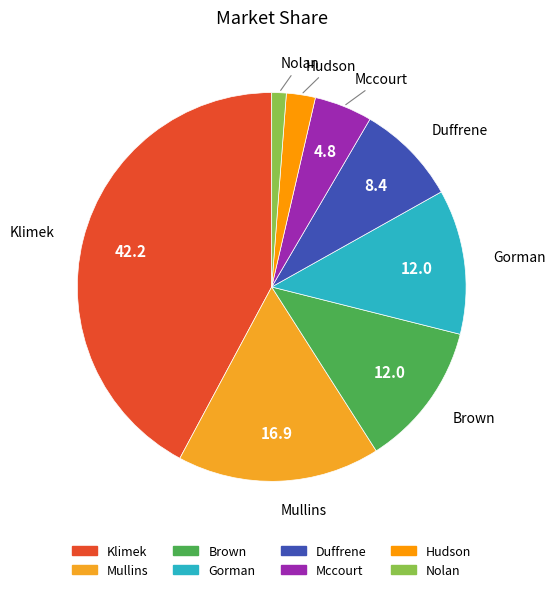

Approximately how many times larger is the value at Gorman compared to Mccourt?

2.5